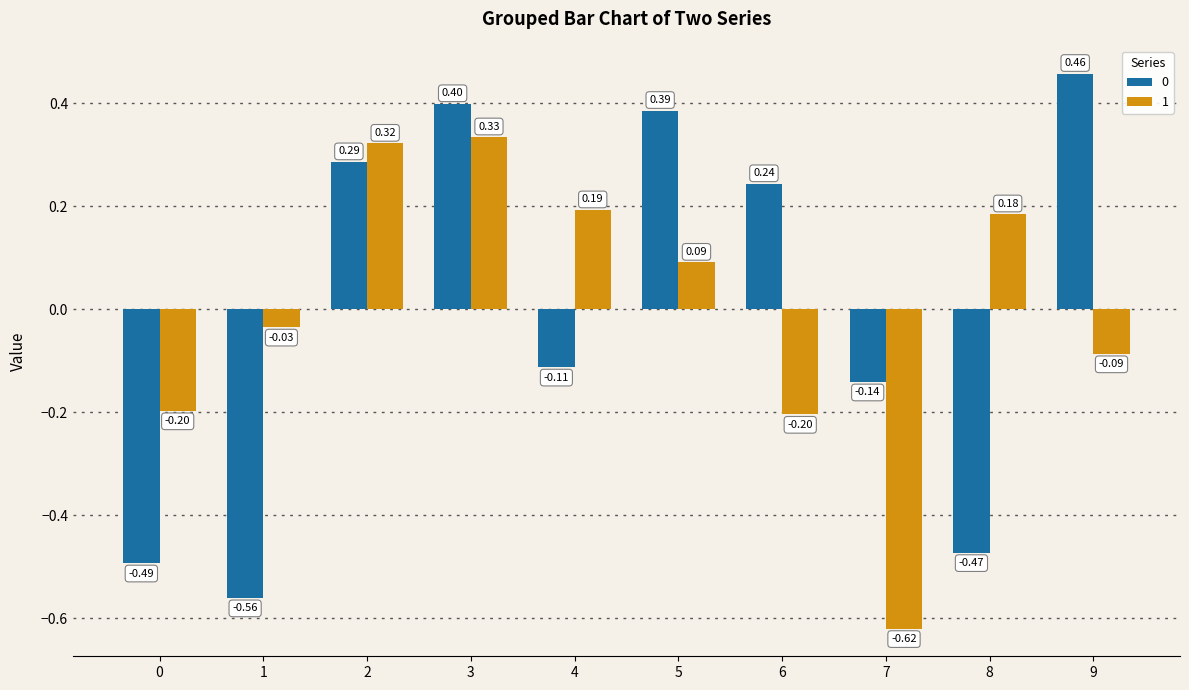

What is the sum of the 0 values at 5 and 1?

-0.2